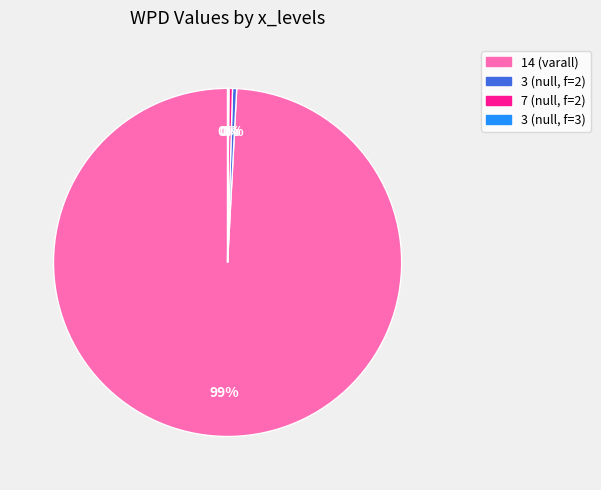

To the nearest percent, what is the average slice percentage?

25%